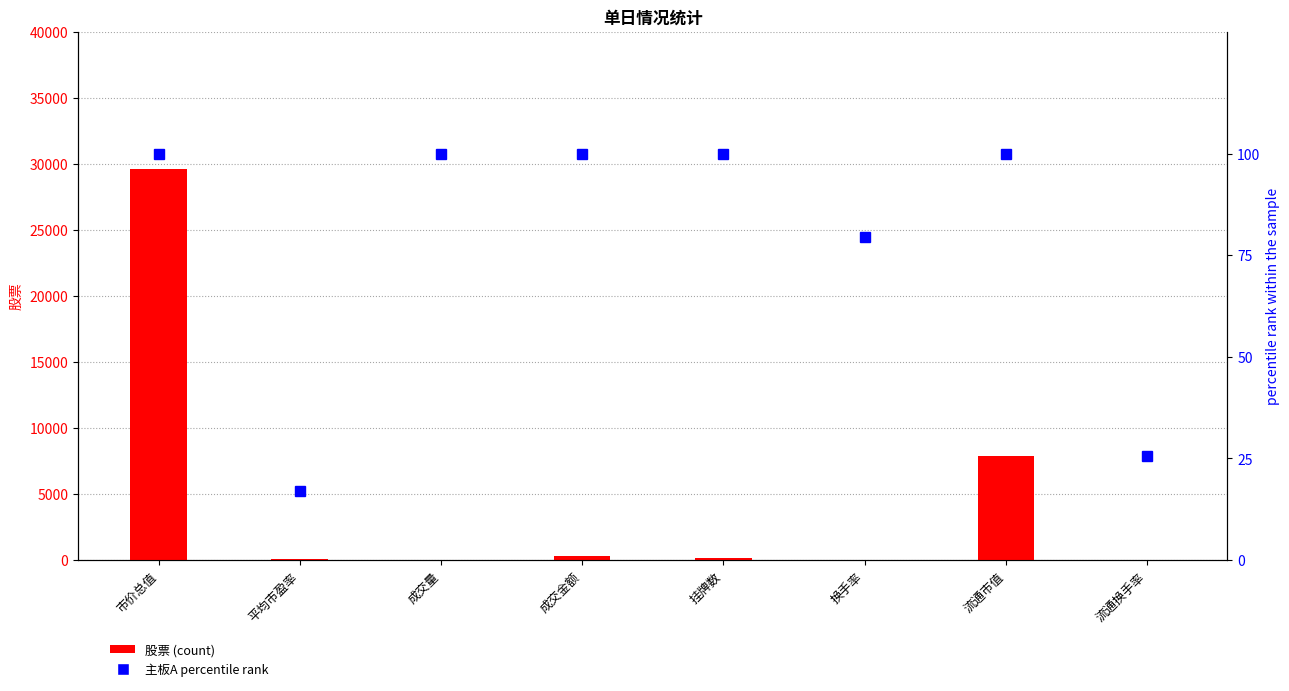

The value of 主板A percentile rank at 成交量 is 100.0. True or false?

True